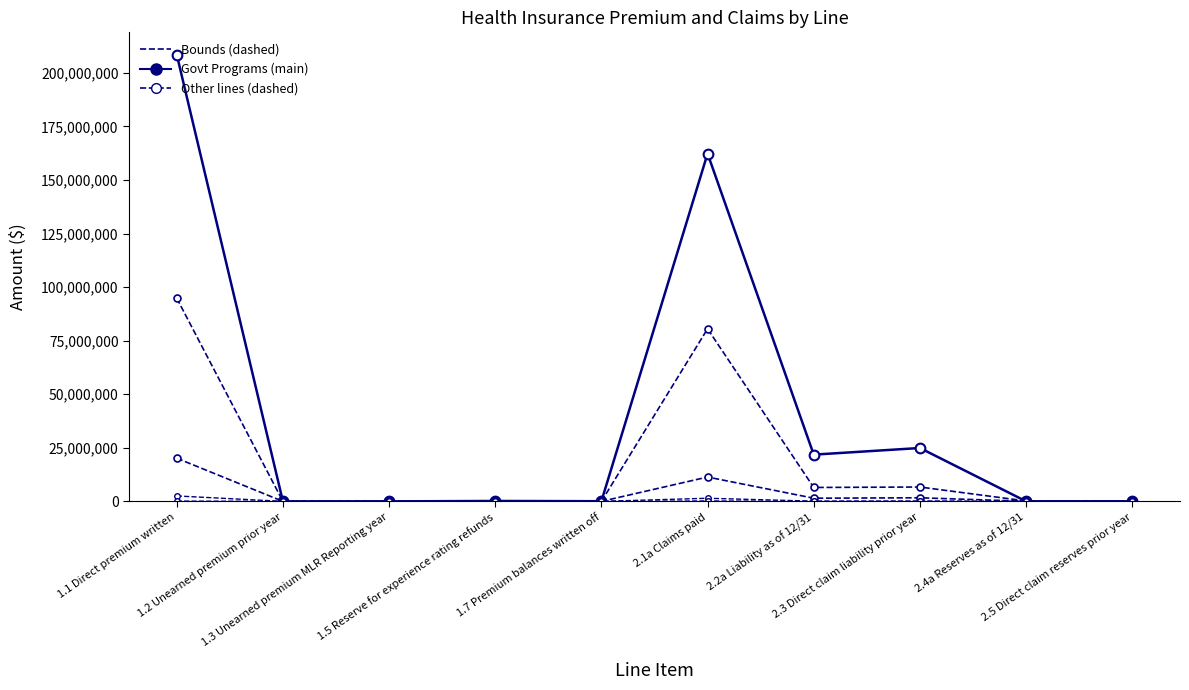

How many lines are shown in the chart?

5